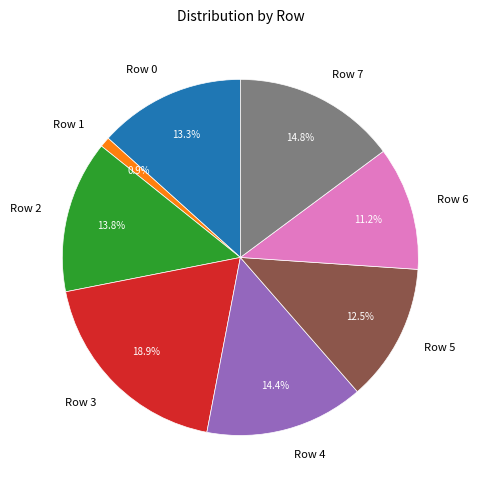

To the nearest percent, what is the difference between the largest and smallest slice percentages?

18%